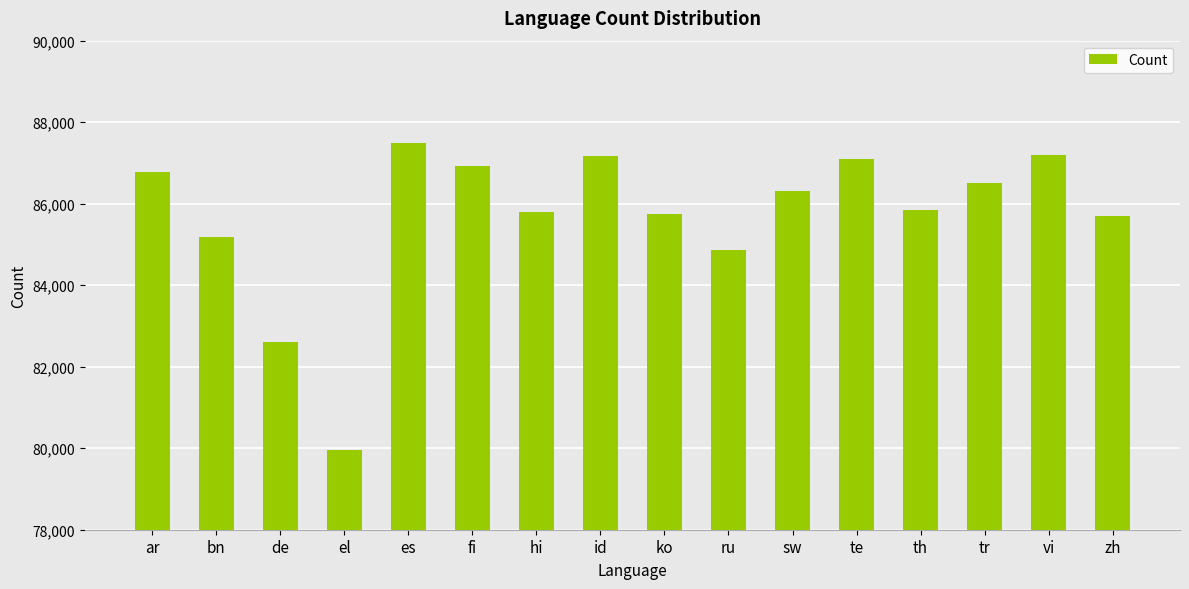

What is the change in value from el to id?

+7221